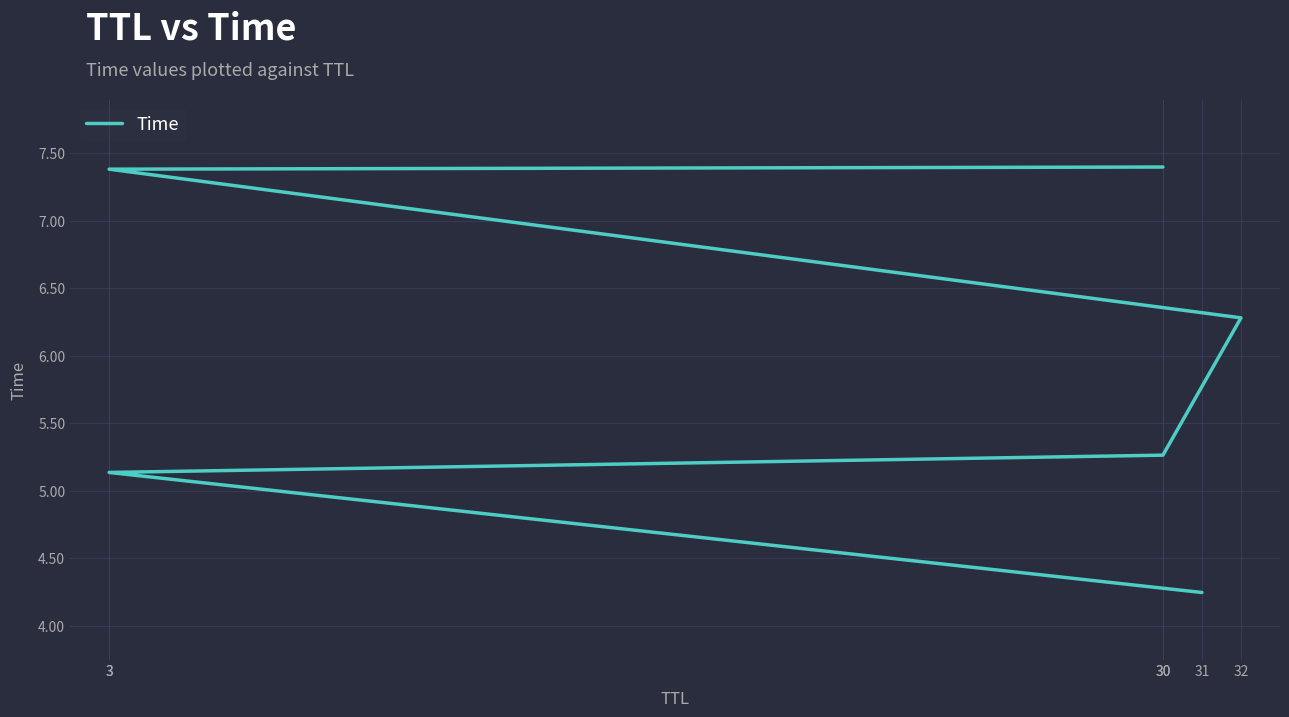

What is the average value?

6.0